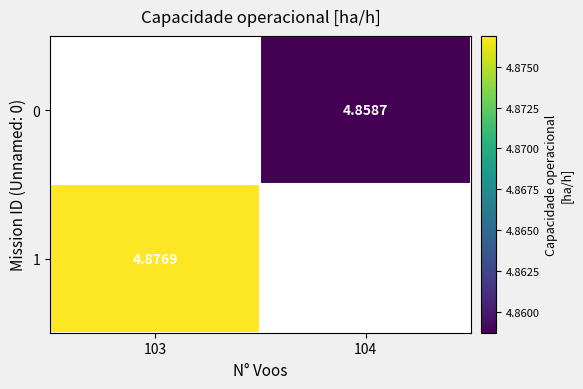

Is the value of 1 at 103 greater than the value of 0 at 104?

Yes